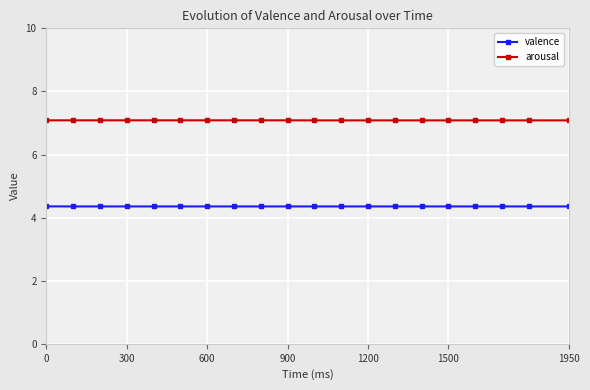

At how many categories does at least one series exceed 6?

20